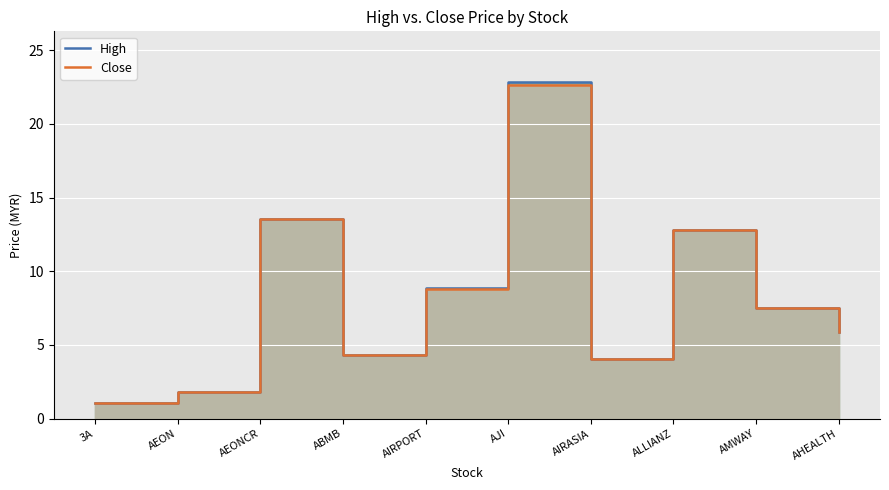

Reading left to right, extract all data points from this chart.

high: 3A=1.1	AEON=1.8	AEONCR=13.6	ABMB=4.3	AIRPORT=8.9	AJI=22.9	AIRASIA=4.1	ALLIANZ=12.8	AMWAY=7.5	AHEALTH=5.8
close: 3A=1.0	AEON=1.8	AEONCR=13.6	ABMB=4.3	AIRPORT=8.8	AJI=22.7	AIRASIA=4.1	ALLIANZ=12.8	AMWAY=7.5	AHEALTH=5.8